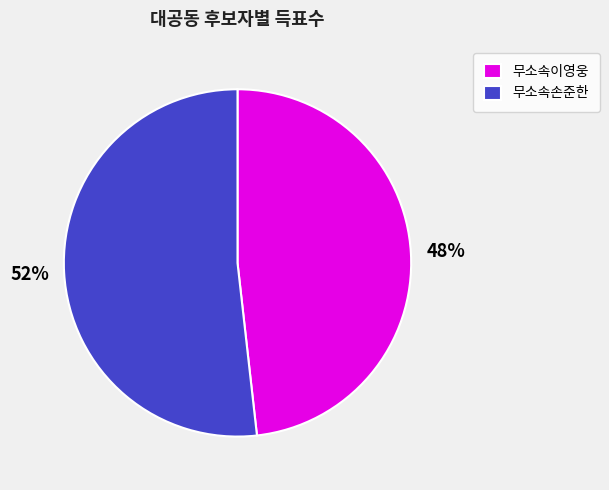

Which has a higher value, 무소속이영웅 or 무소속손준한?

무소속손준한